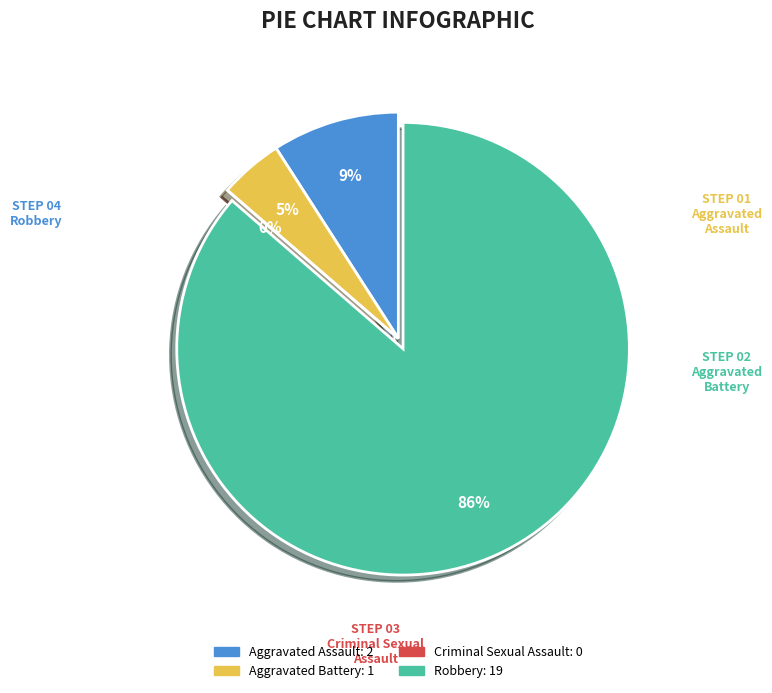

Which has a higher value, Aggravated Battery or Criminal Sexual Assault?

Aggravated Battery